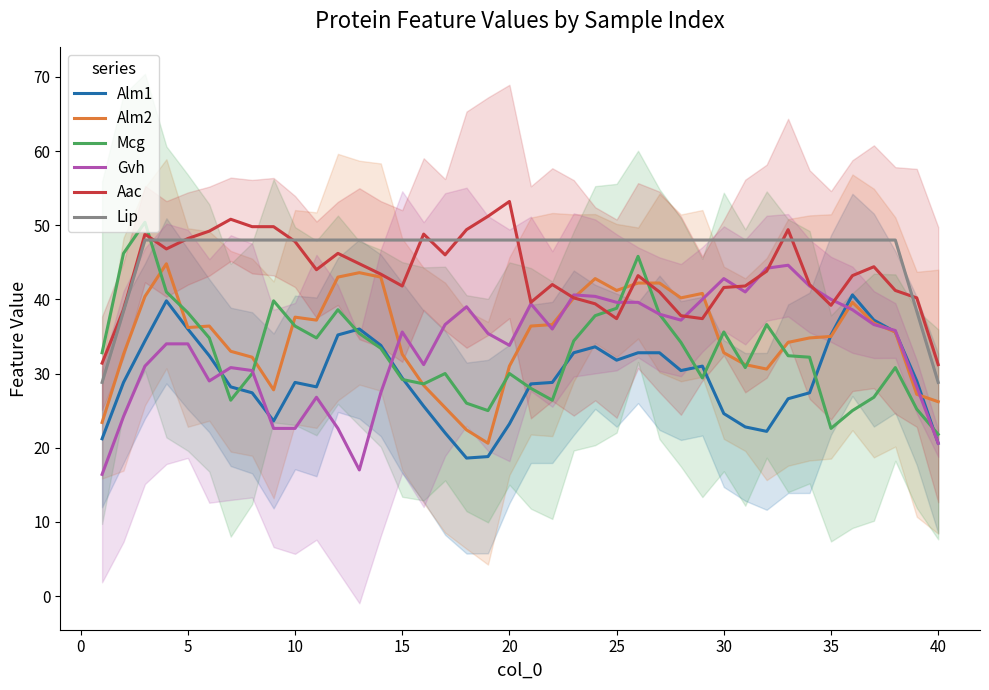

What is the value of the Alm1 point at the 3rd from the left?

34.4